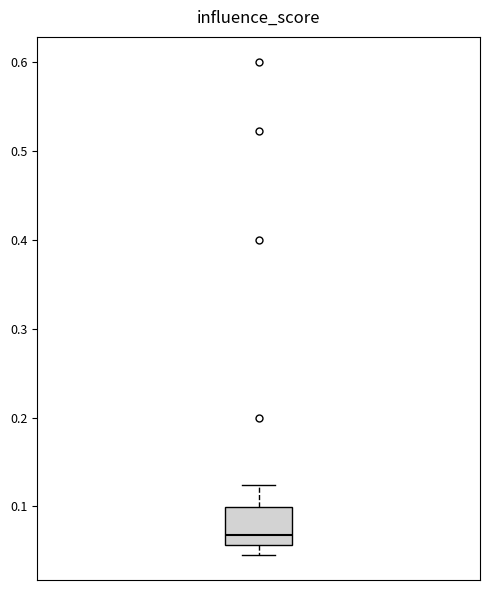

Read this box plot against the y-axis: the position of the median line, the range covered by the box, and the ends of both whiskers. The values are not printed on the chart, so give them approximately, as read against the axis.

median 0.07, box 0.06 to 0.10, whiskers 0.05 to 0.12